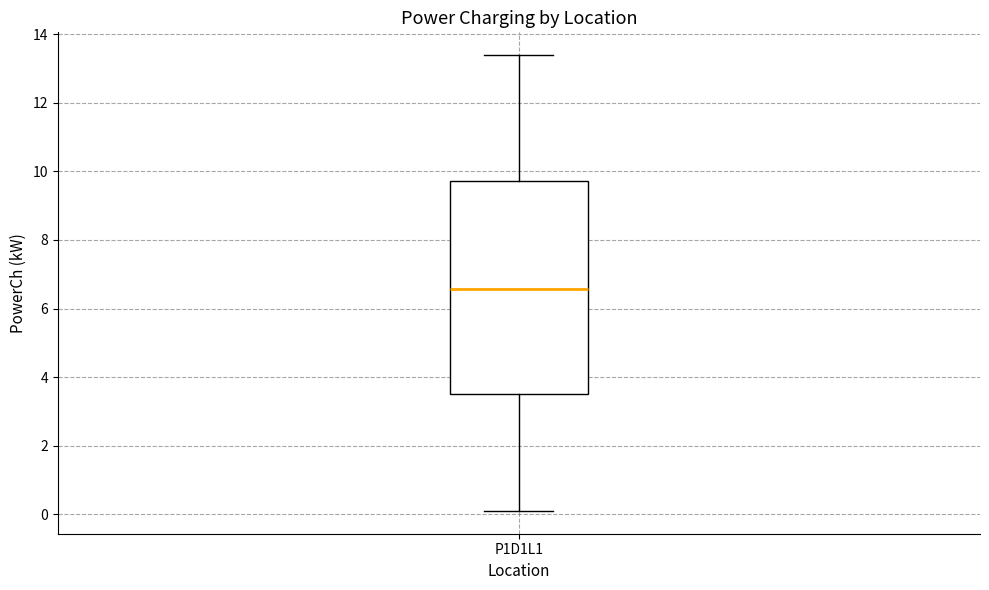

Read this box plot against the y-axis: the position of the median line, the range covered by the box, and the ends of both whiskers. The values are not printed on the chart, so give them approximately, as read against the axis.

median 6.6, box 3.6 to 9.8, whiskers 0.0 to 13.4